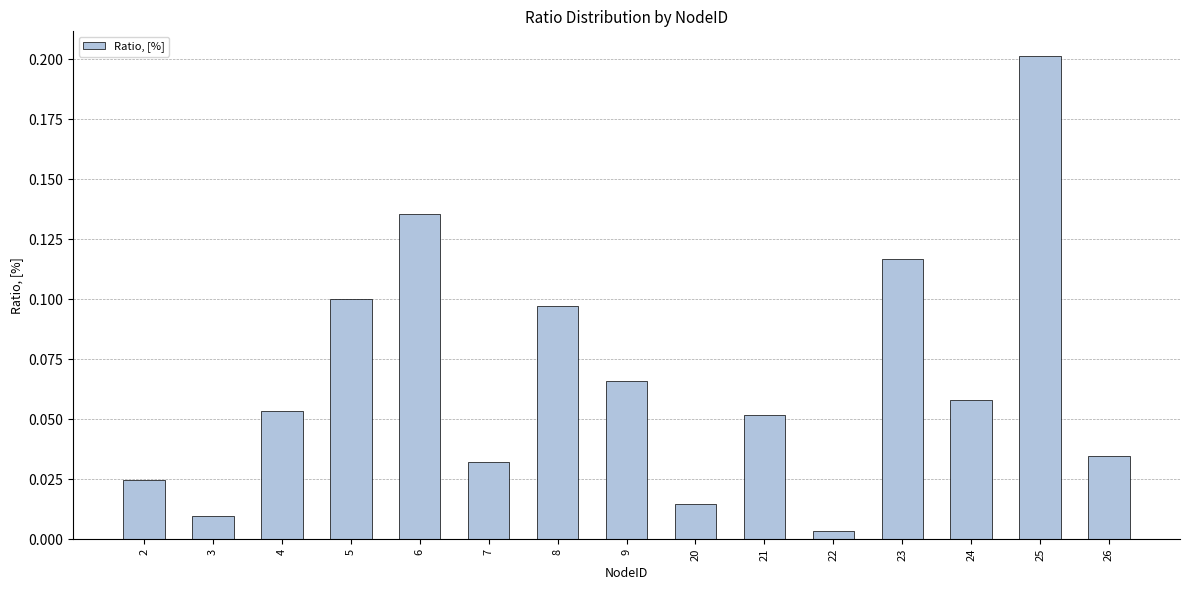

What is the sum of all values?

1.0